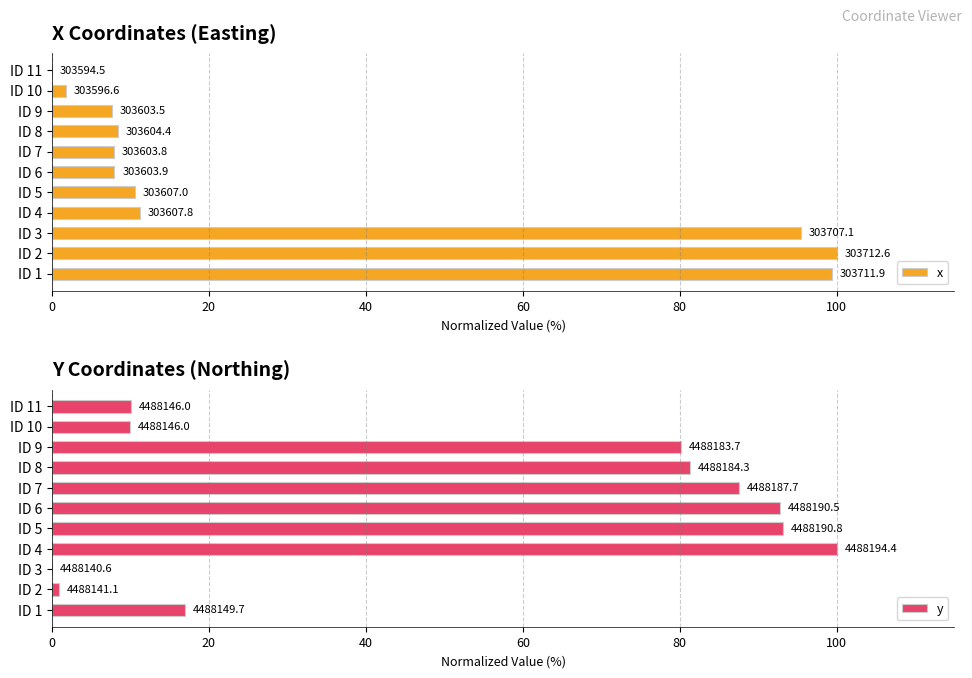

Count the number of data series in this chart.

2